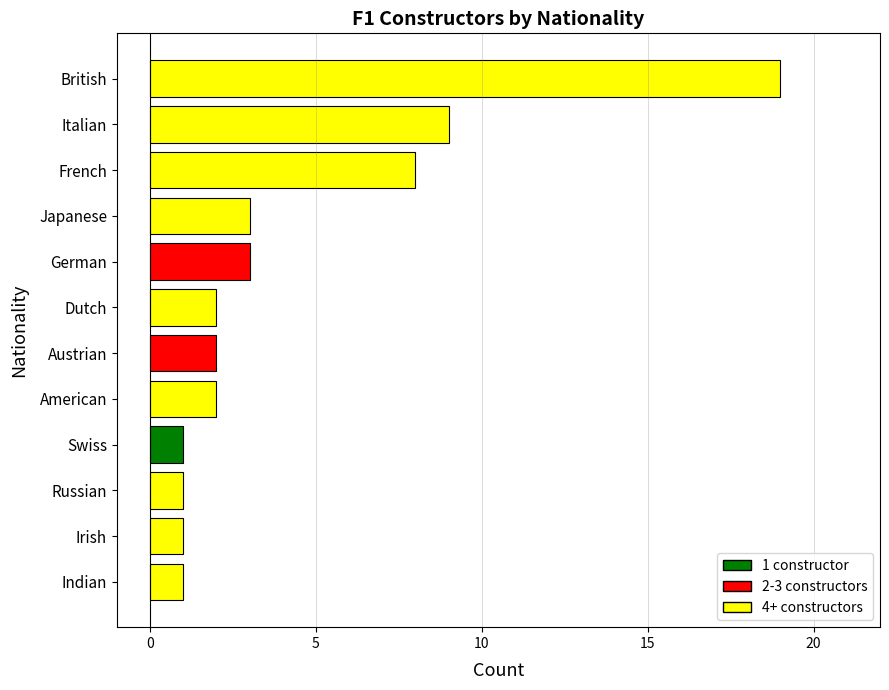

What is the smallest value displayed?

1